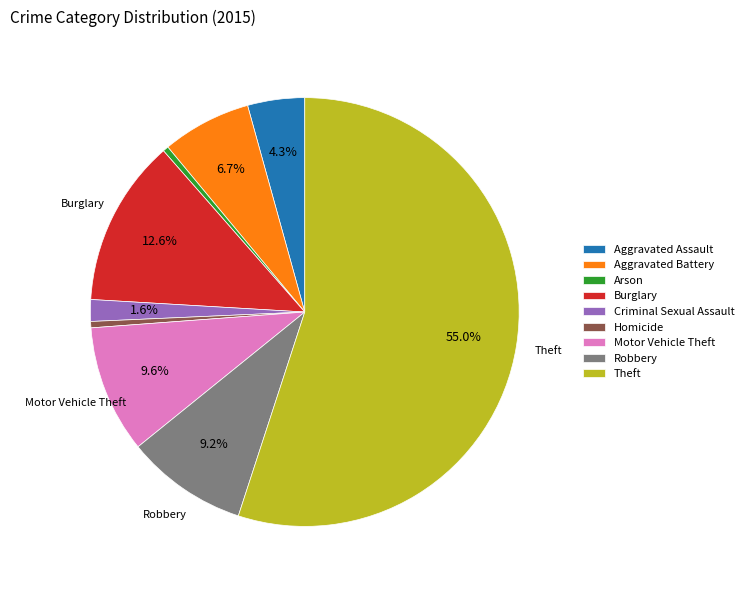

Which slice is the largest?

Theft